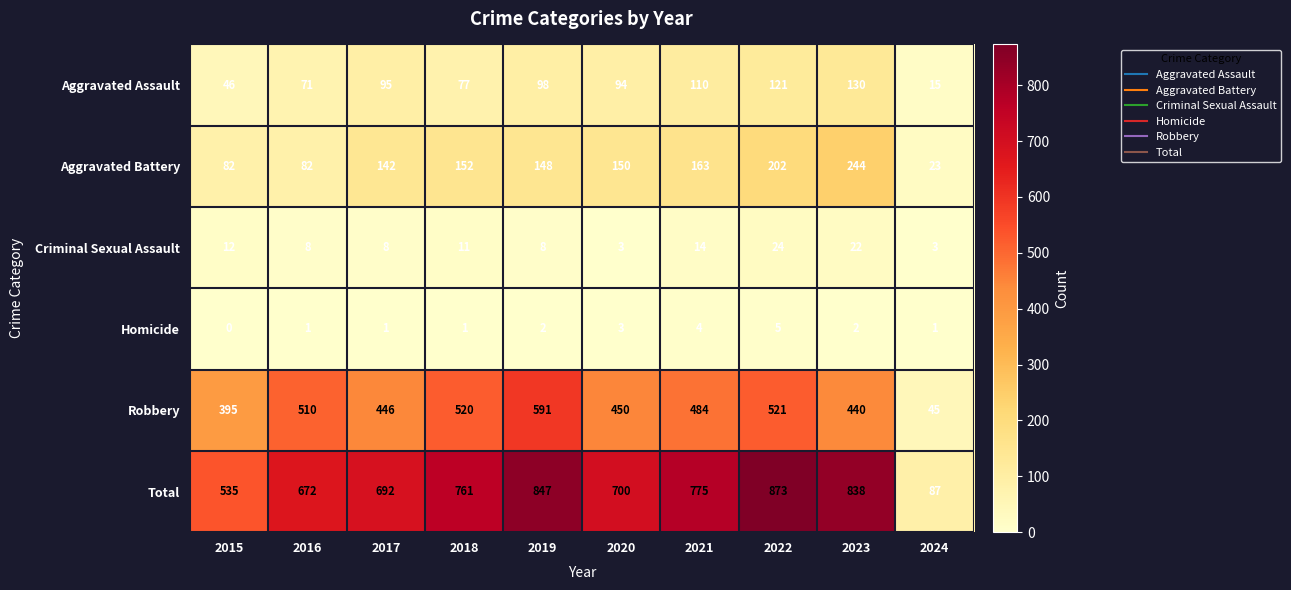

What is the sum of all Criminal Sexual Assault values?

113